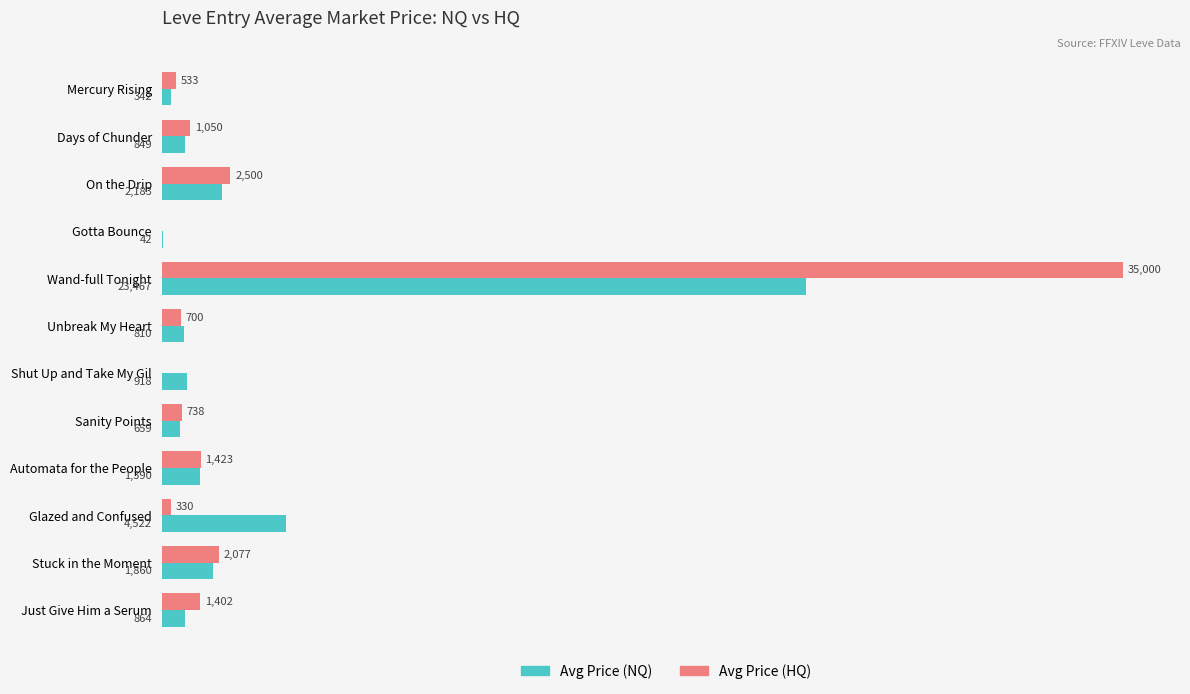

Which category has the highest value in the Avg Price (NQ) series?

Wand-full Tonight